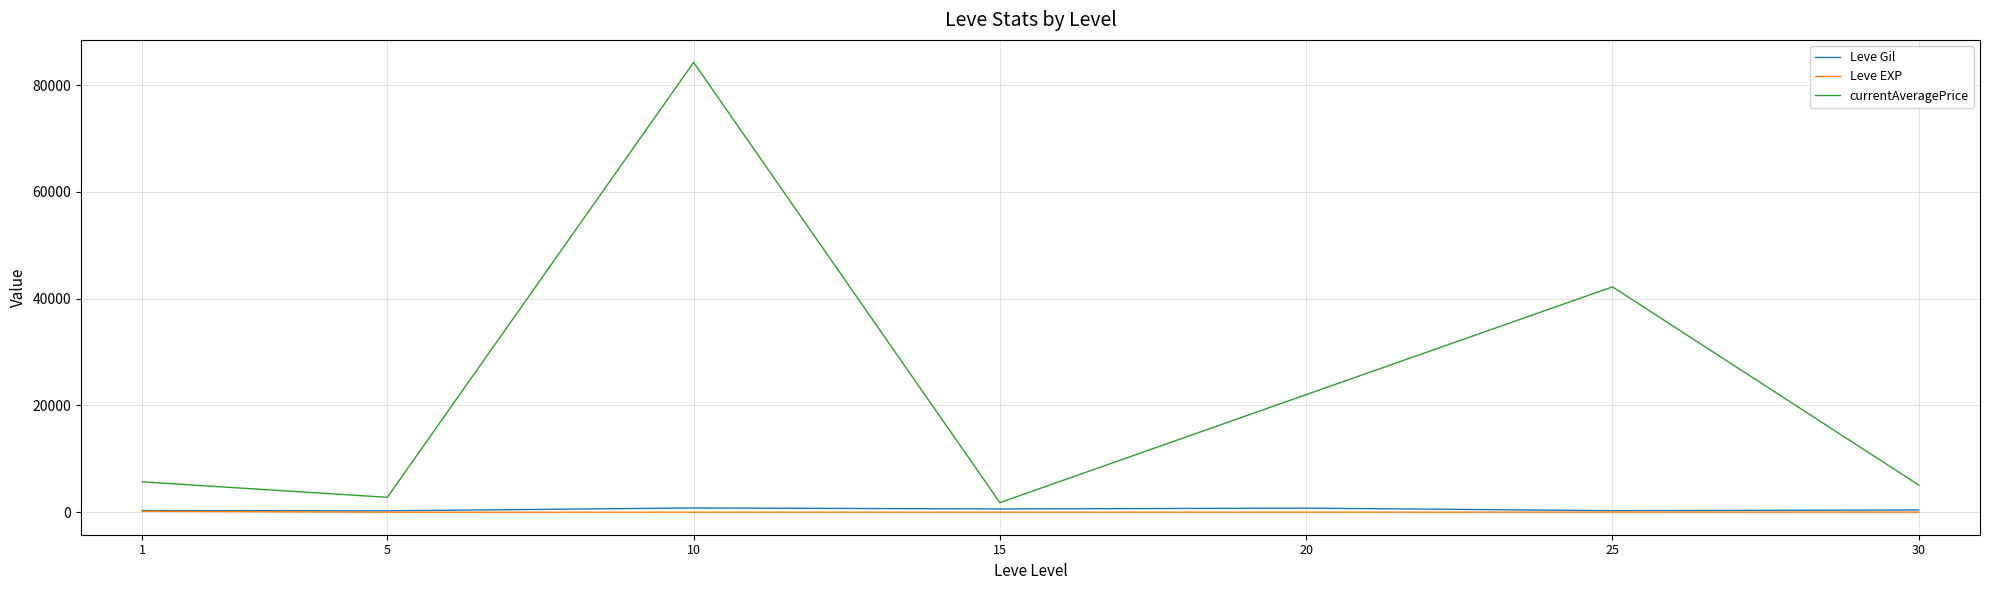

At which category is the sum across all series the highest?

10